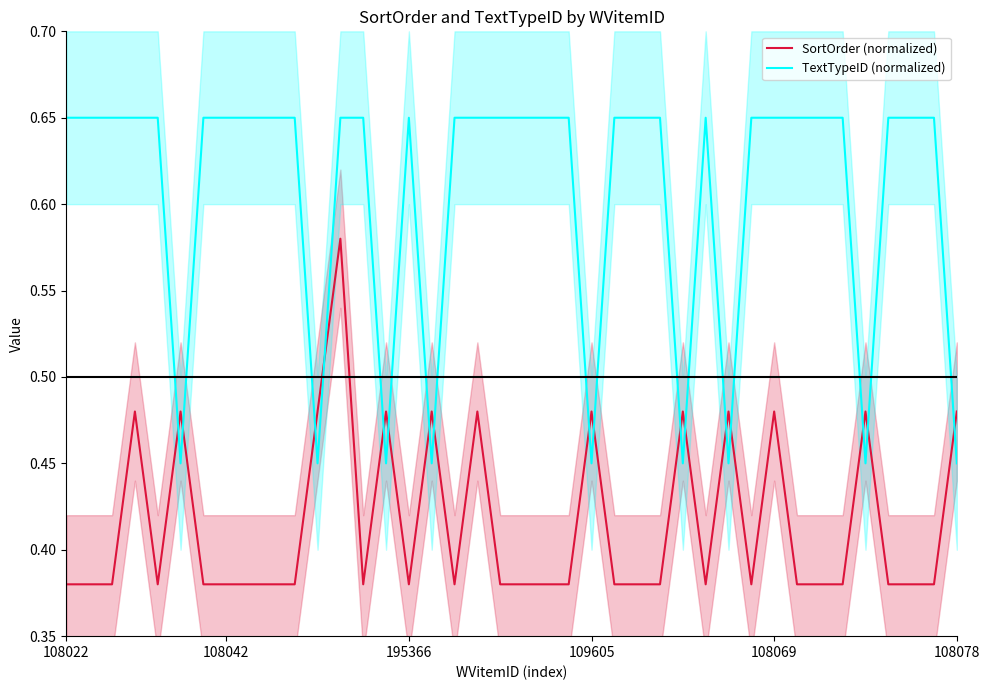

Which series ends up on top after the final intersection of TextTypeID (normalized) and SortOrder (normalized)?

SortOrder (normalized)